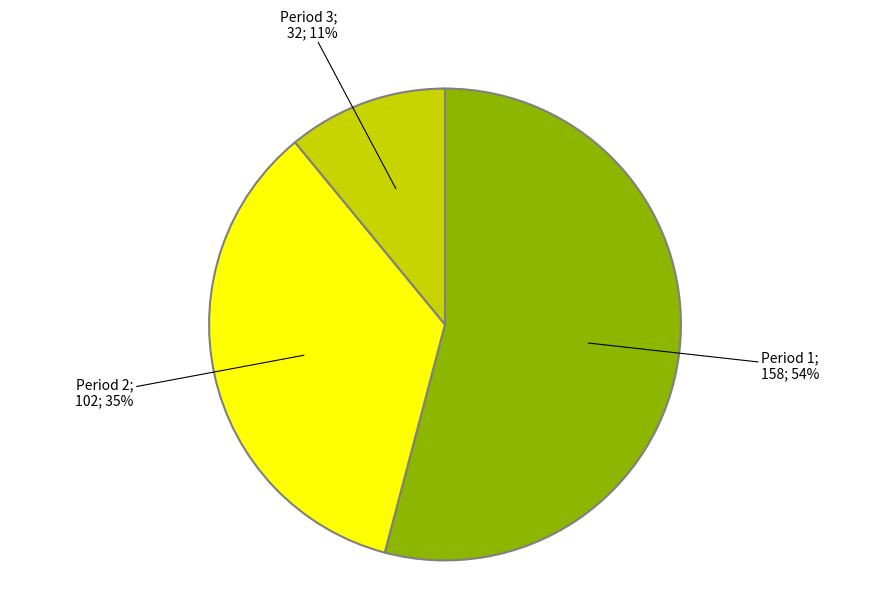

To the nearest percent, what is the difference between the largest and smallest slice percentages?

43%